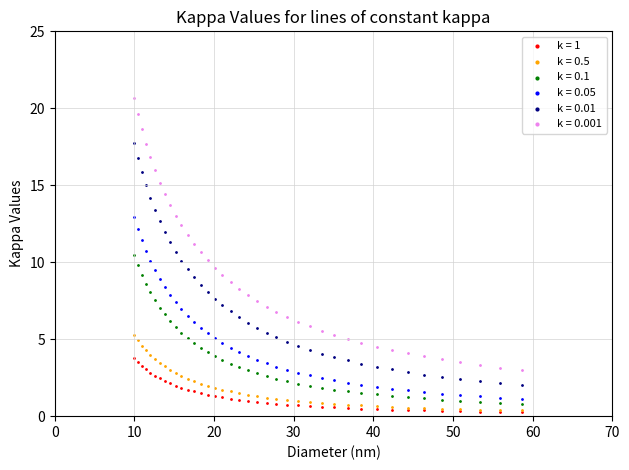

Which series has the widest spread of Y values?

k = 0.001